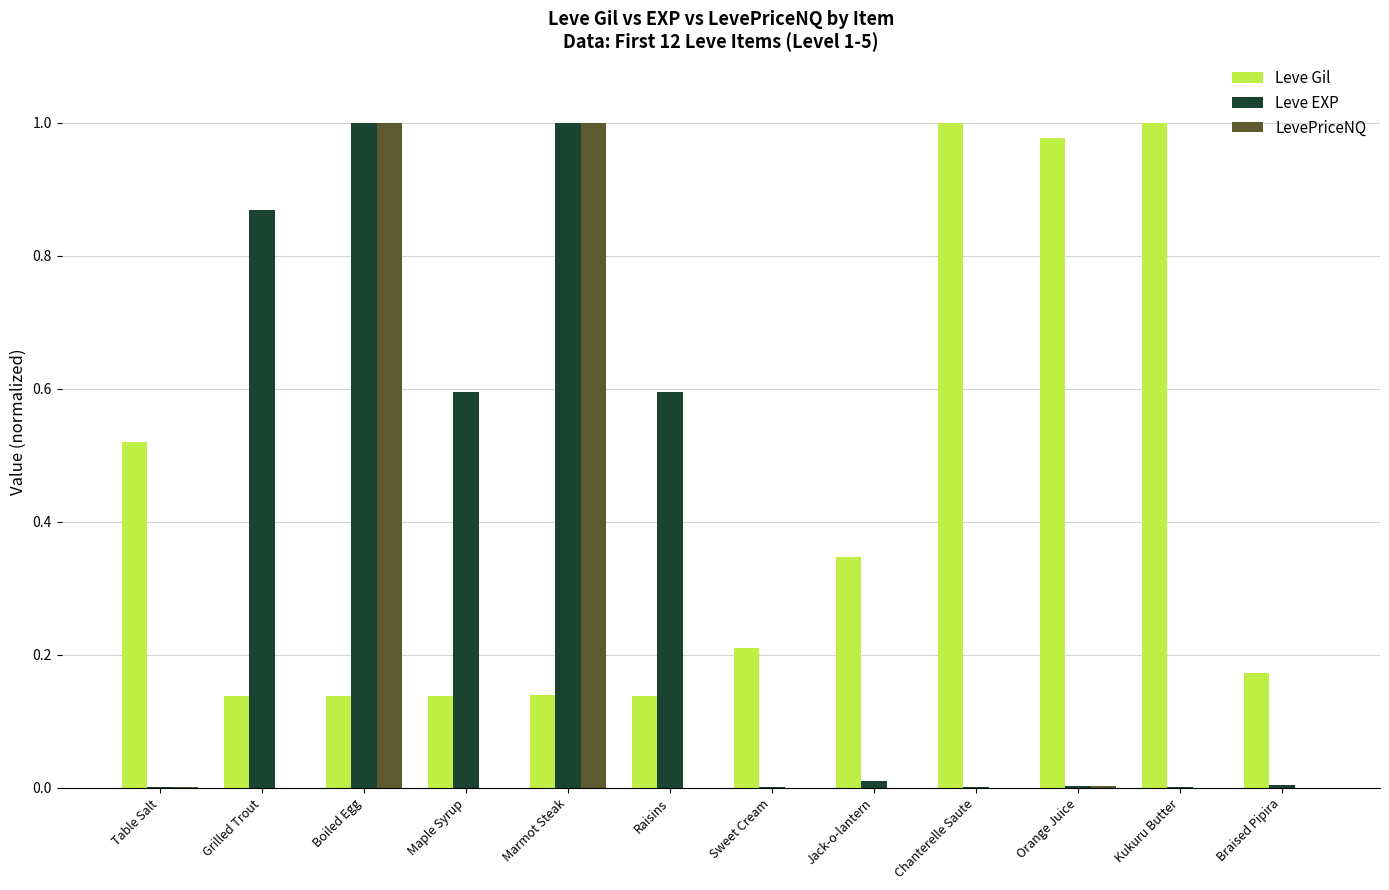

What is the total value across all series at Marmot Steak?

2.1